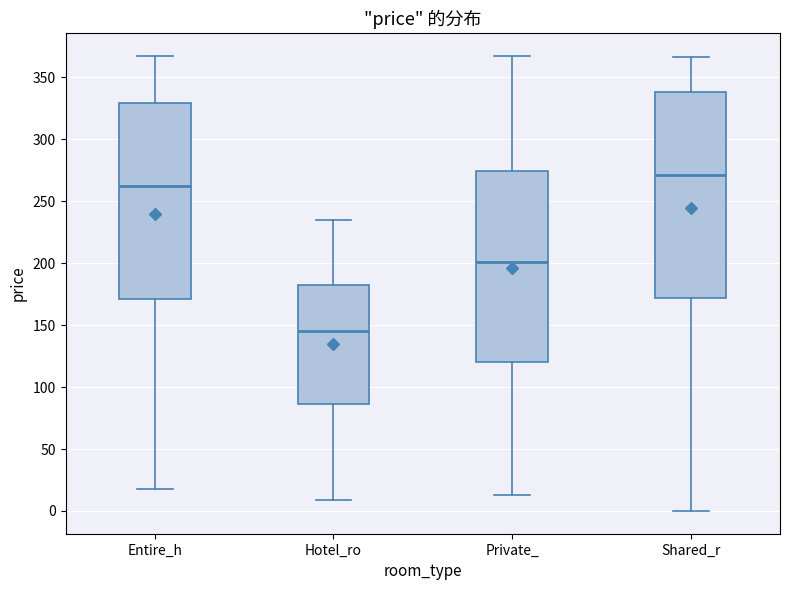

Comparing the boxes themselves (not the whiskers), which one is the tallest?

Shared_r